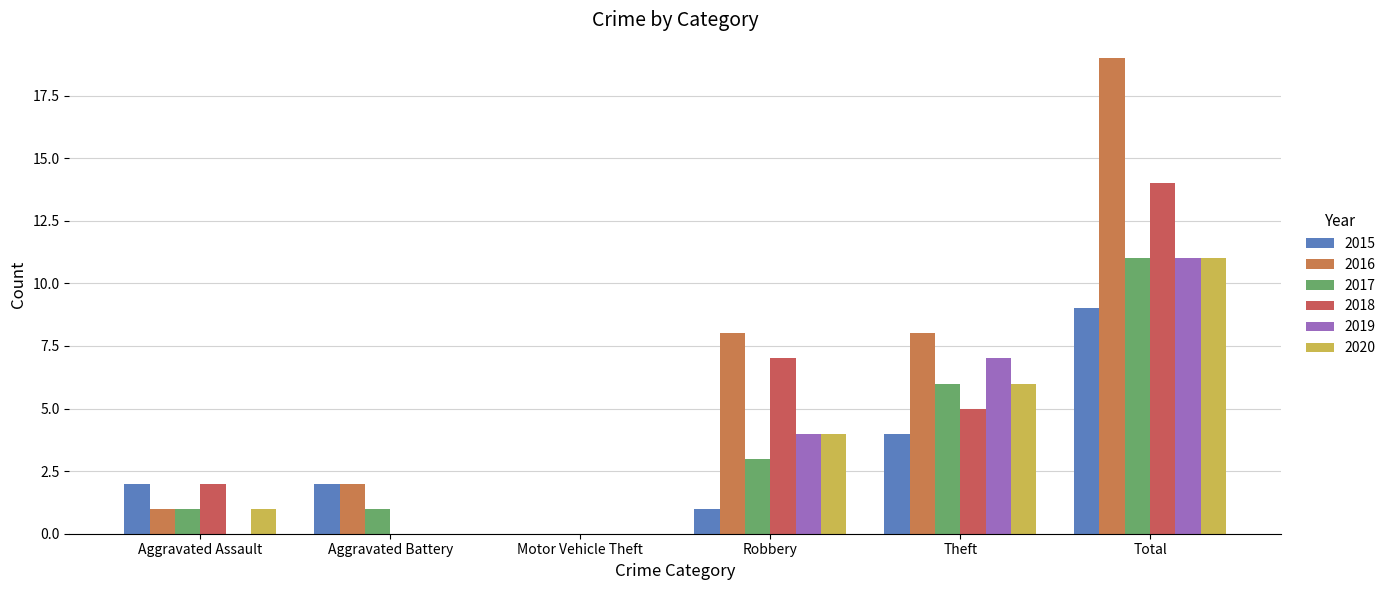

How many groups of bars are there?

6